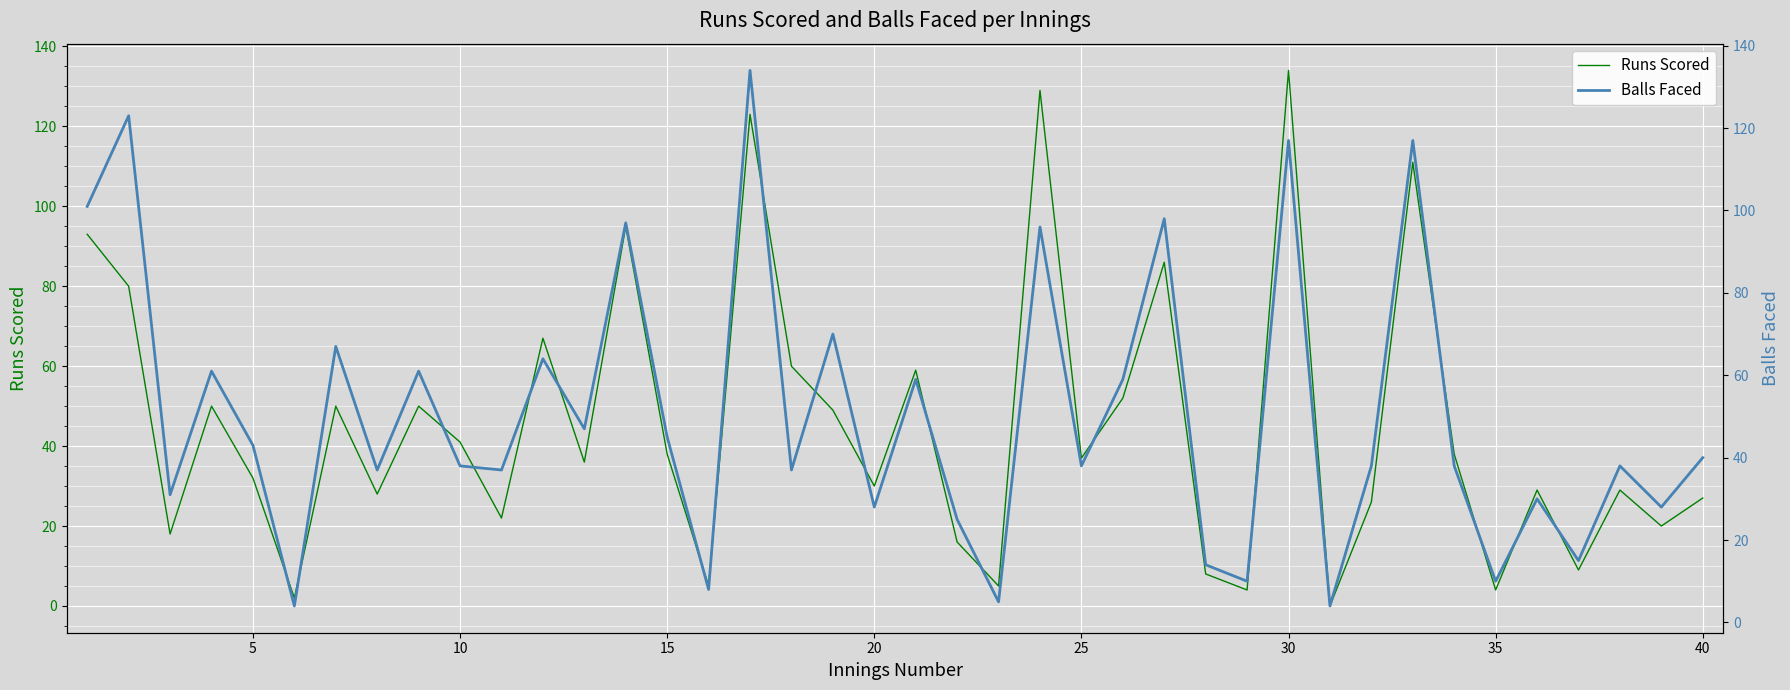

True or false: Runs Scored has a value of 13 at 20.

False